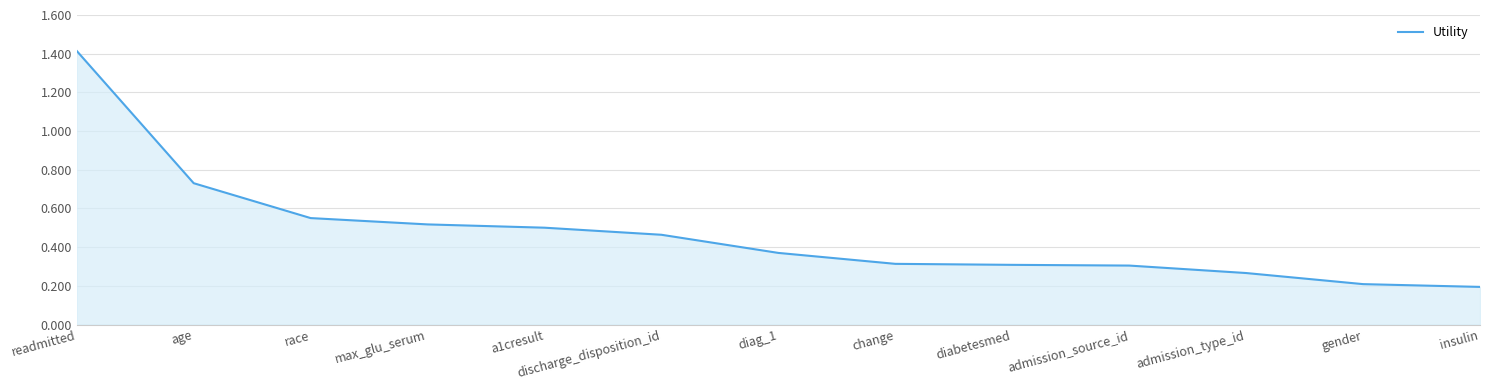

The value at admission_type_id is 0.1. True or false?

False